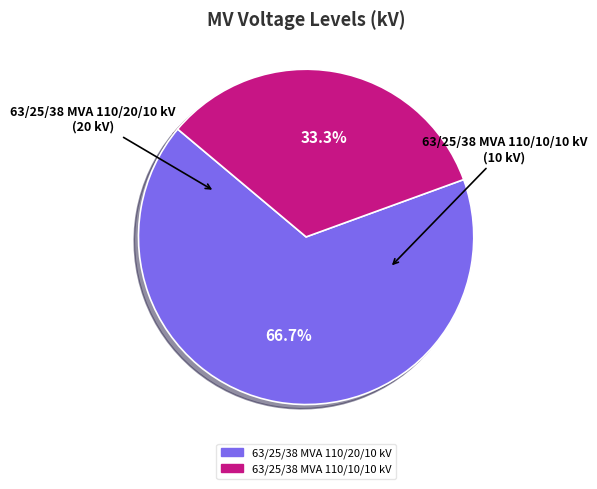

Which slice is the smallest?

63/25/38 MVA 110/10/10 kV